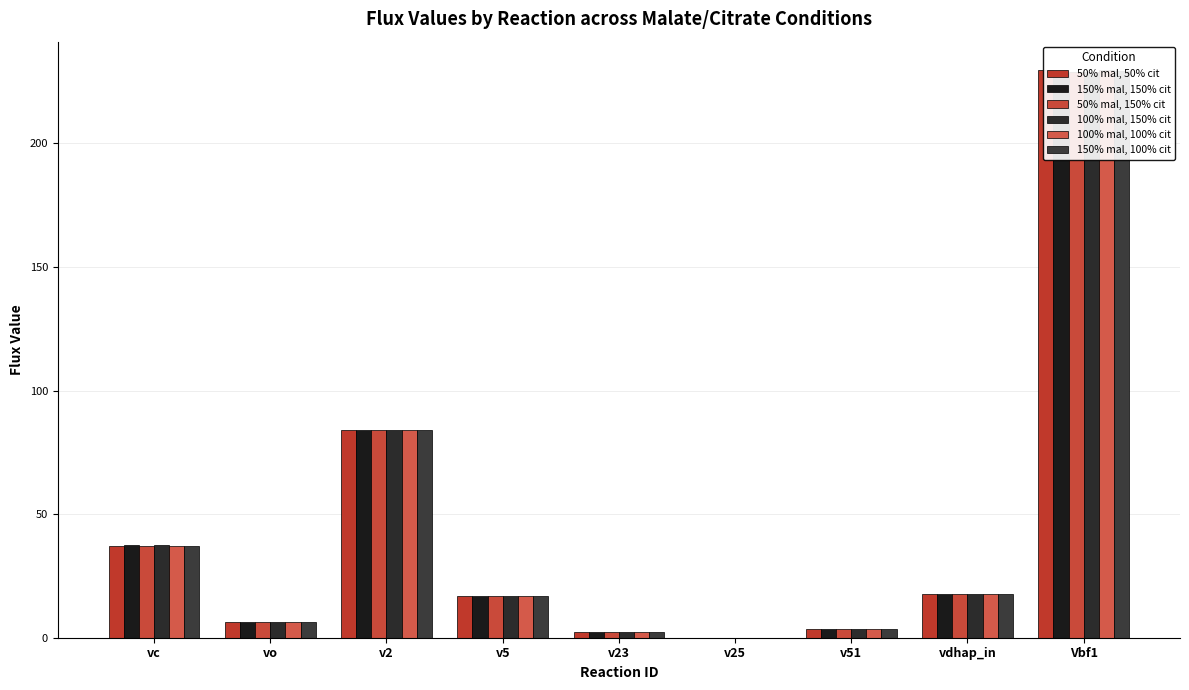

The 150% mal, 100% cit series shows 0.0 at v25. True or false?

True